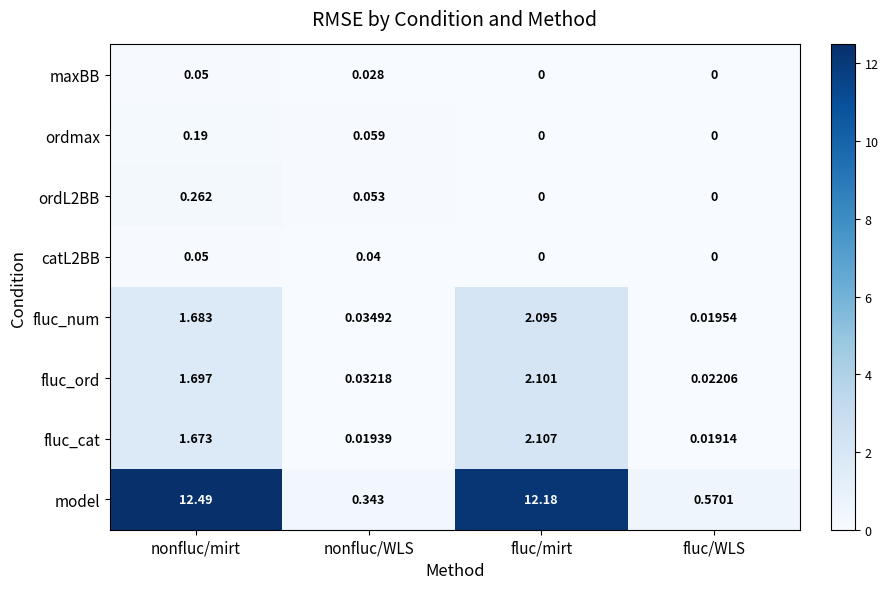

How many data points does each series have?

4